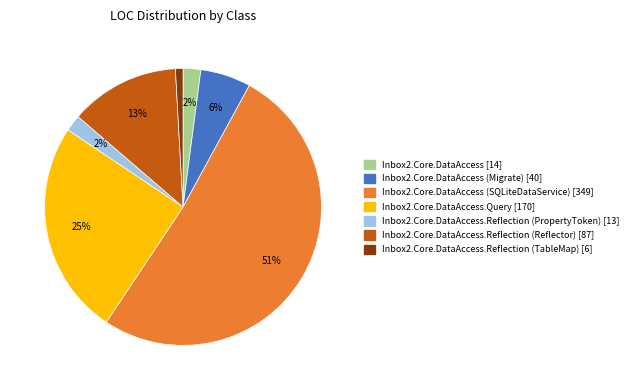

How many slices are in this pie chart?

7